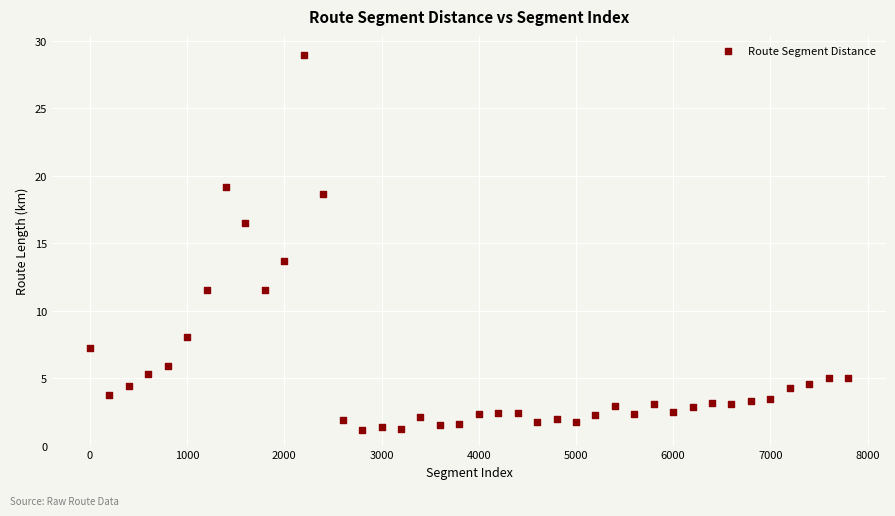

What is the range of X values (max minus min)?

7800.0